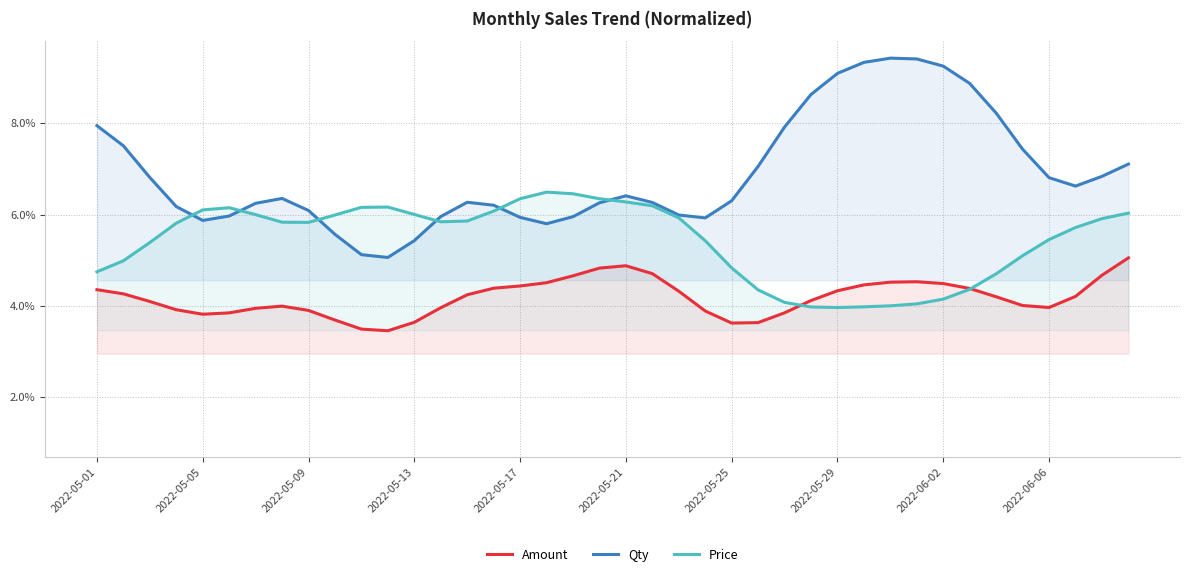

List the series in order of their overall mean, lowest first.

Amount, Price, Qty